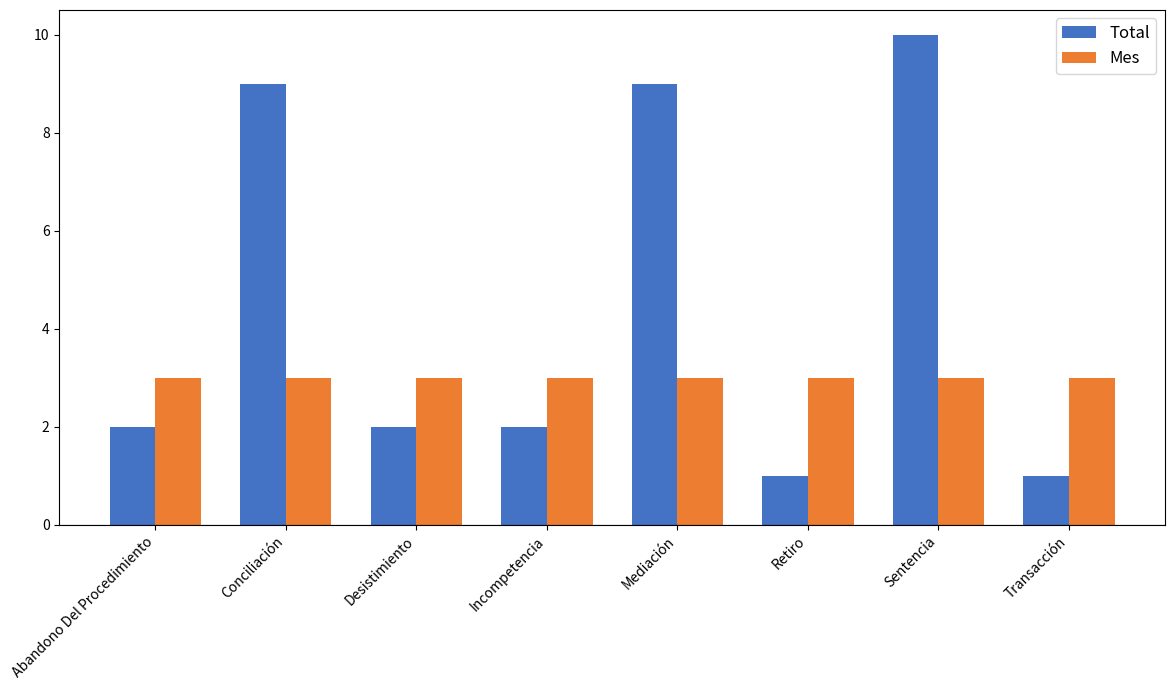

What is the difference between the maximum and minimum values in the Total series?

9